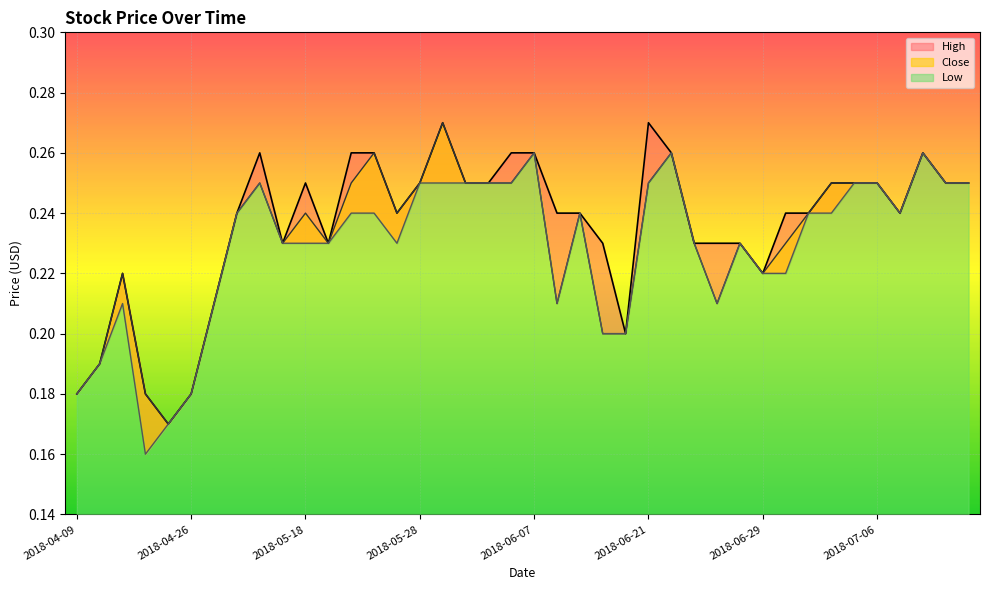

Rank the series by their maximum value, from lowest to highest.

Low, High, Close